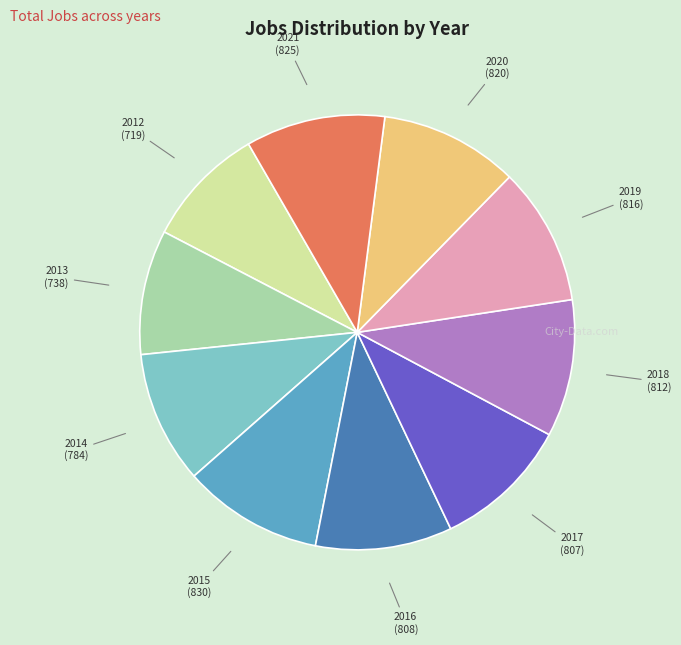

Is there a majority slice in this chart?

No